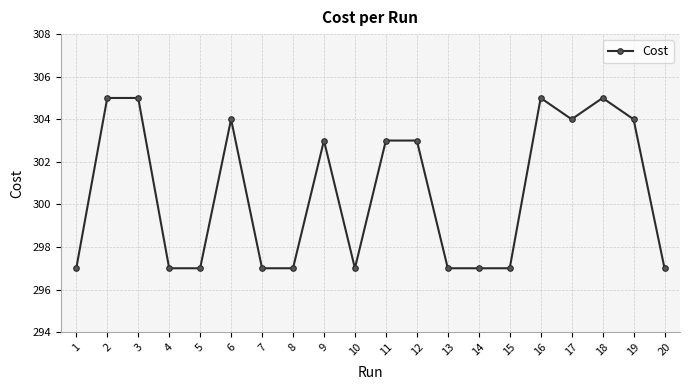

Does the chart display data point markers on the line(s)?

Yes